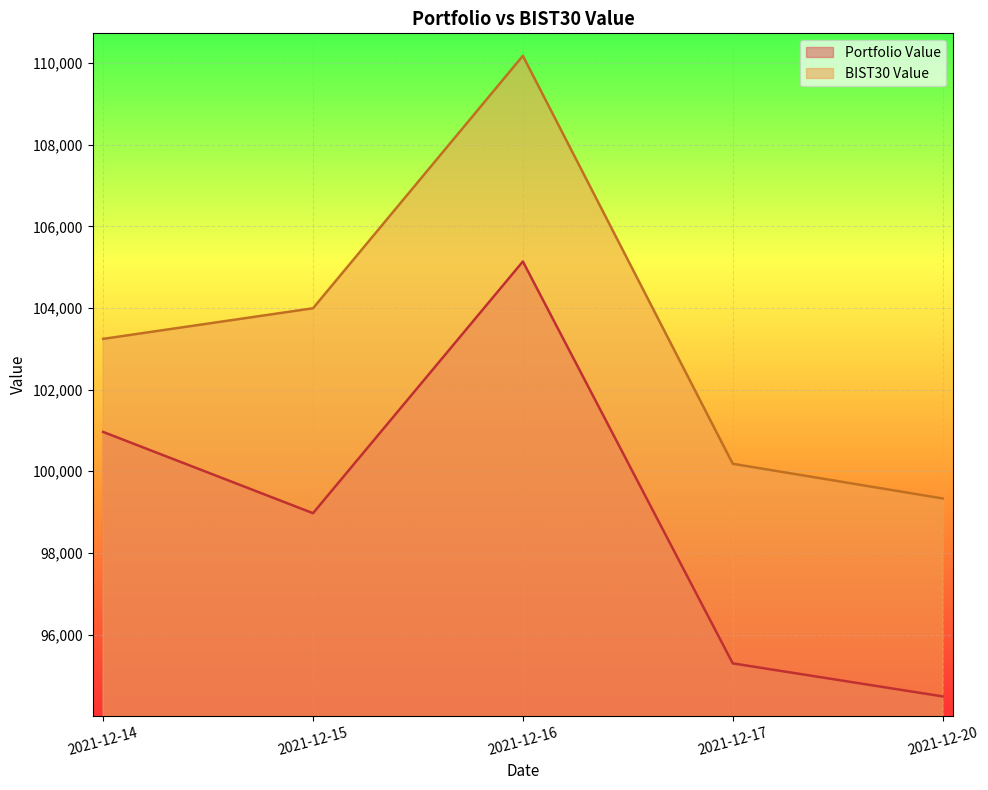

Rank the series by their average value, from lowest to highest.

Portfolio Value, BIST30 Value